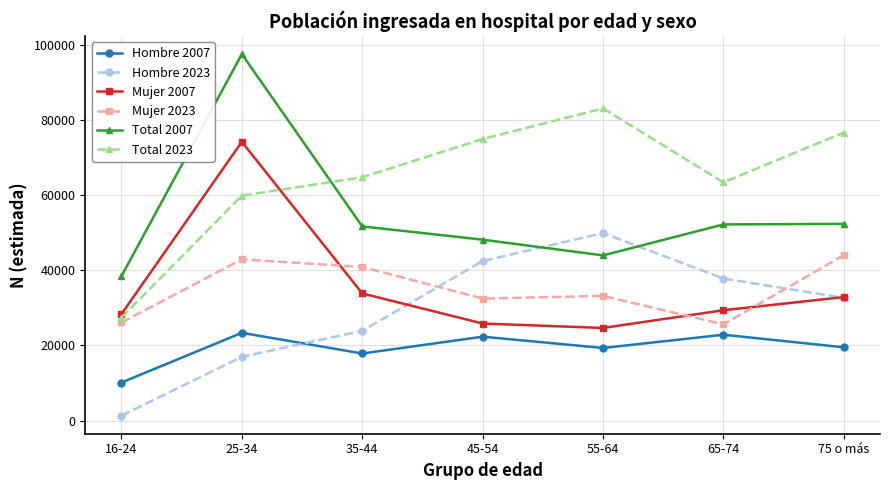

Where is the first local maximum for Mujer 2023?

25-34